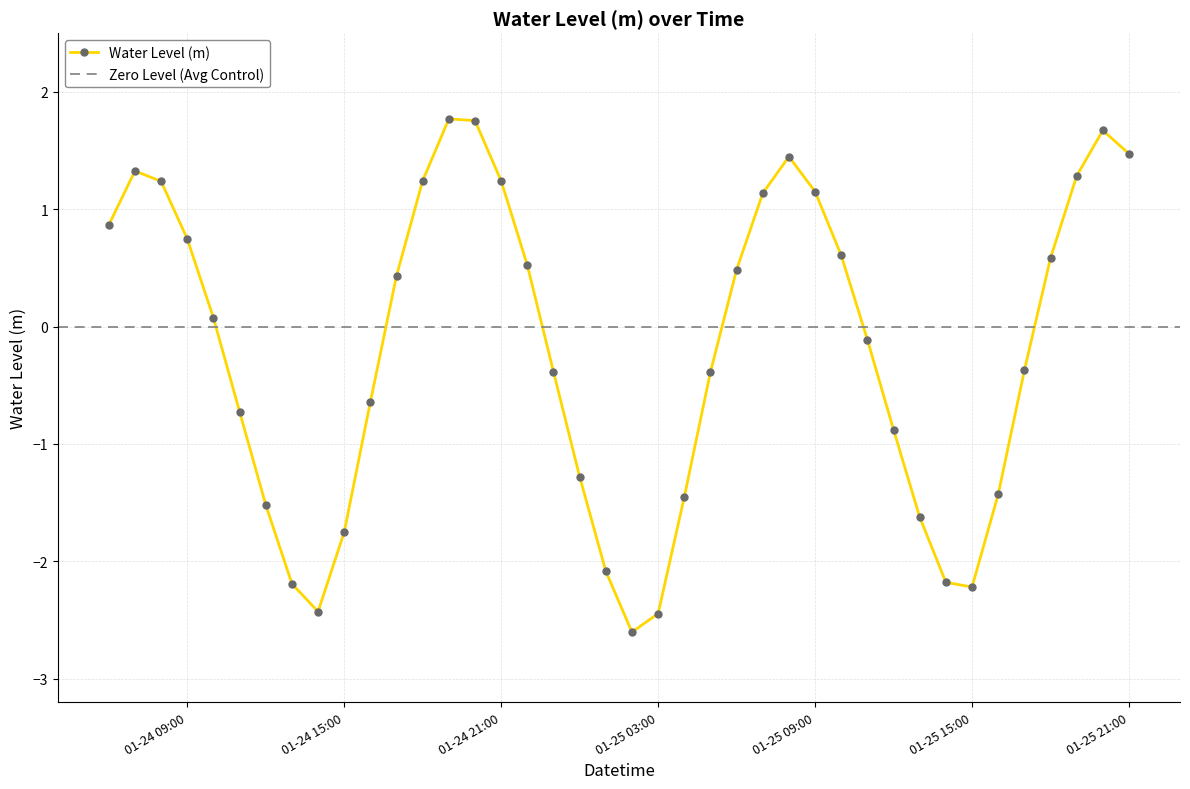

Read the value at 2023-01-24 08:00:00.

1.2